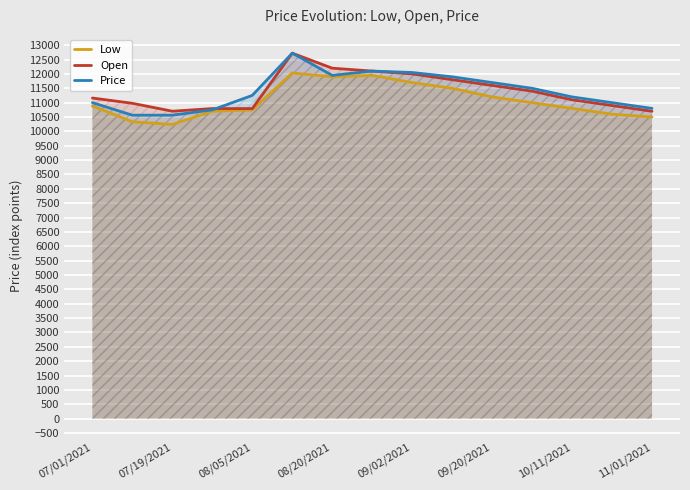

The Open series shows 7249.1 at 08/05/2021. True or false?

False